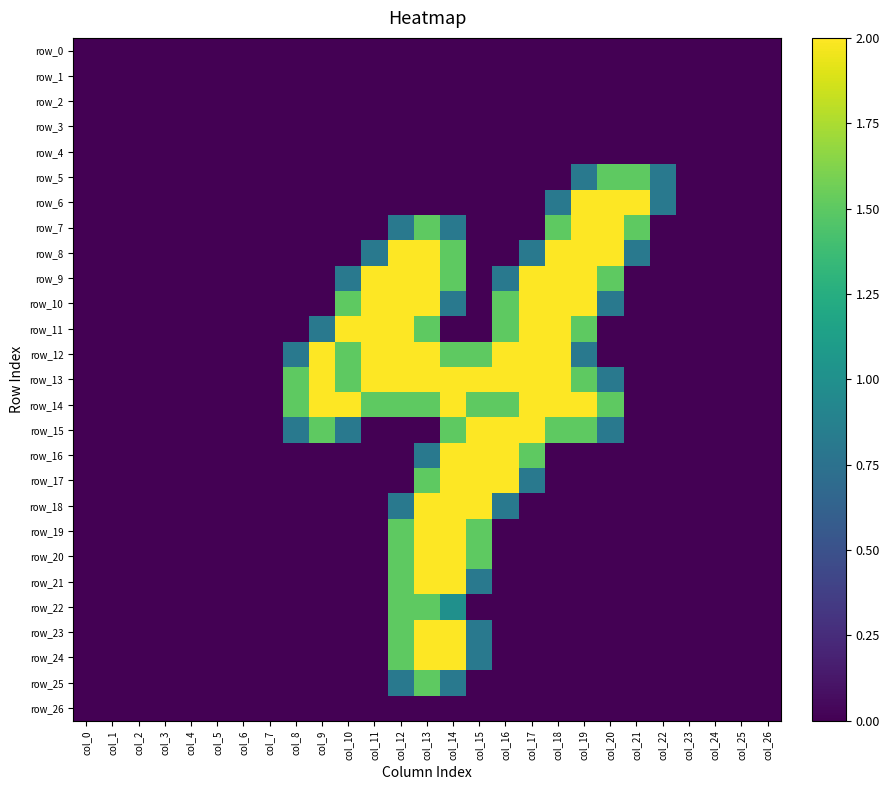

What is the difference between the row_12 values at col_21 and col_13?

2.0